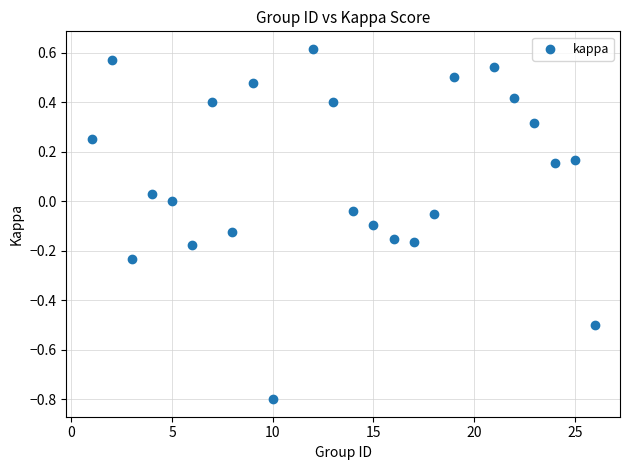

What is the range of X values (max minus min)?

25.0